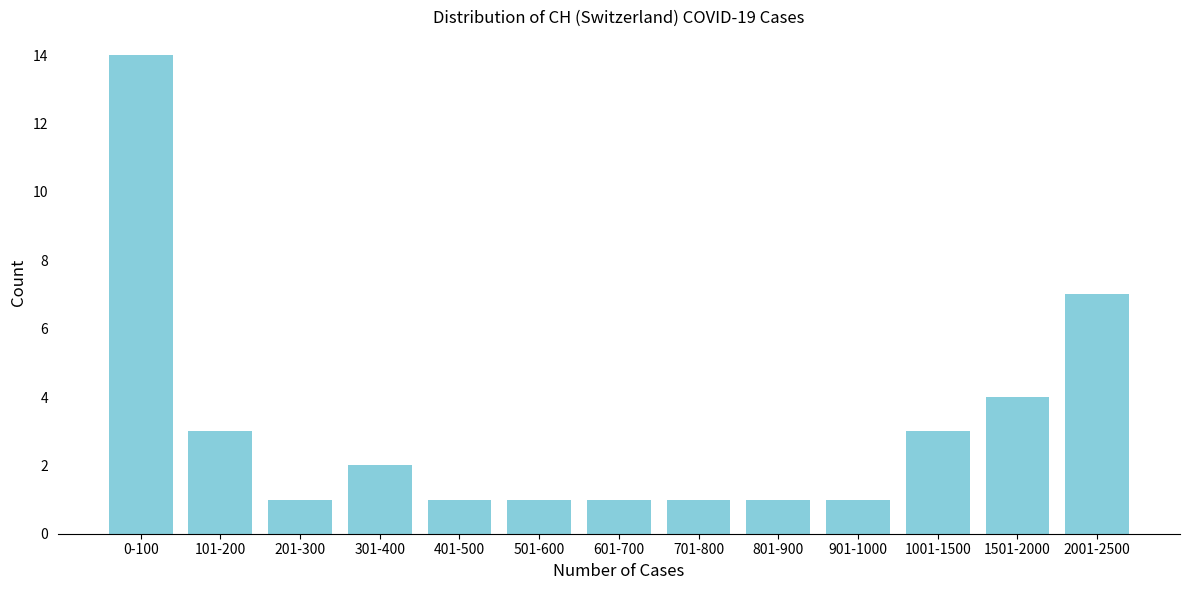

Reading left to right, transcribe all the data shown in this chart.

0-100=14	101-200=3	201-300=1	301-400=2	401-500=1	501-600=1	601-700=1	701-800=1	801-900=1	901-1000=1	1001-1500=3	1501-2000=4	2001-2500=7